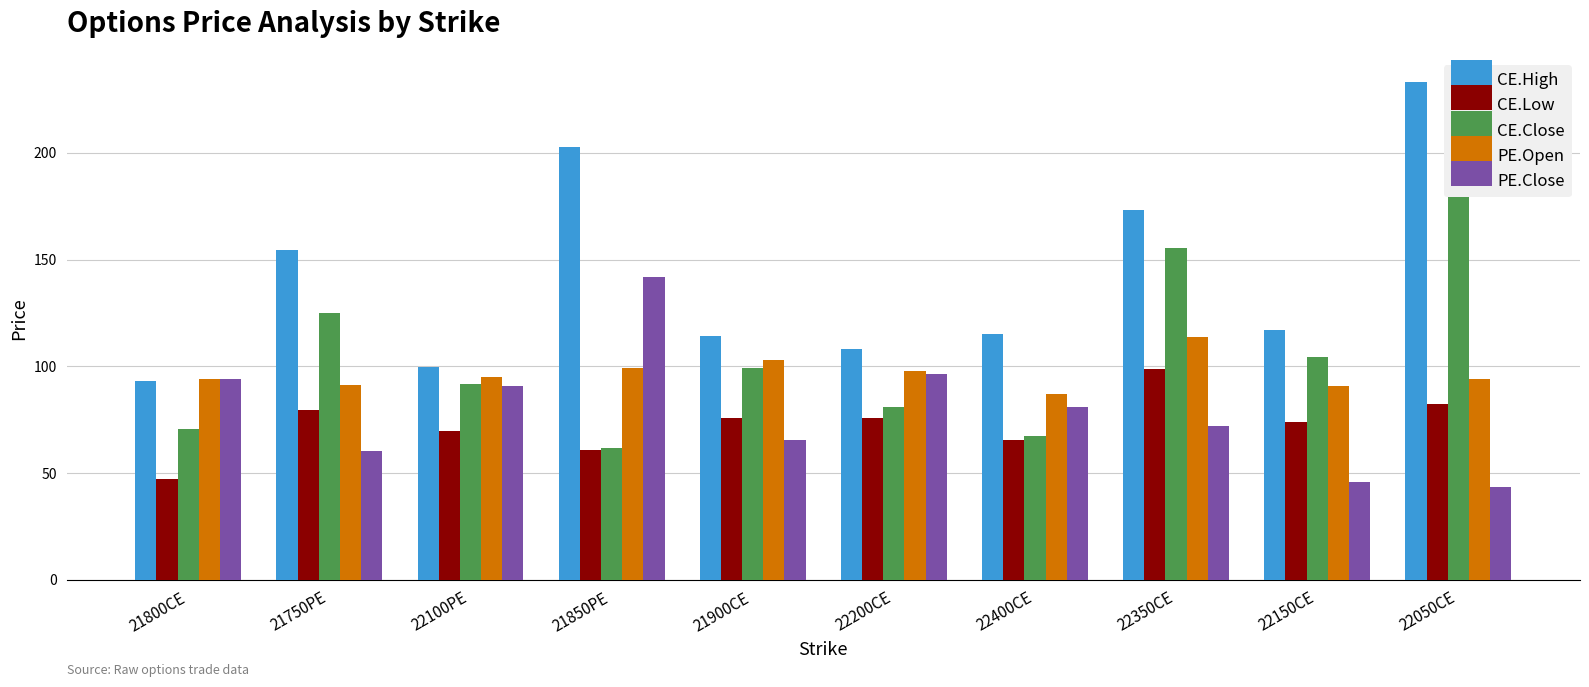

What is the value of the PE.Close bar at the 3rd from the left?

90.6